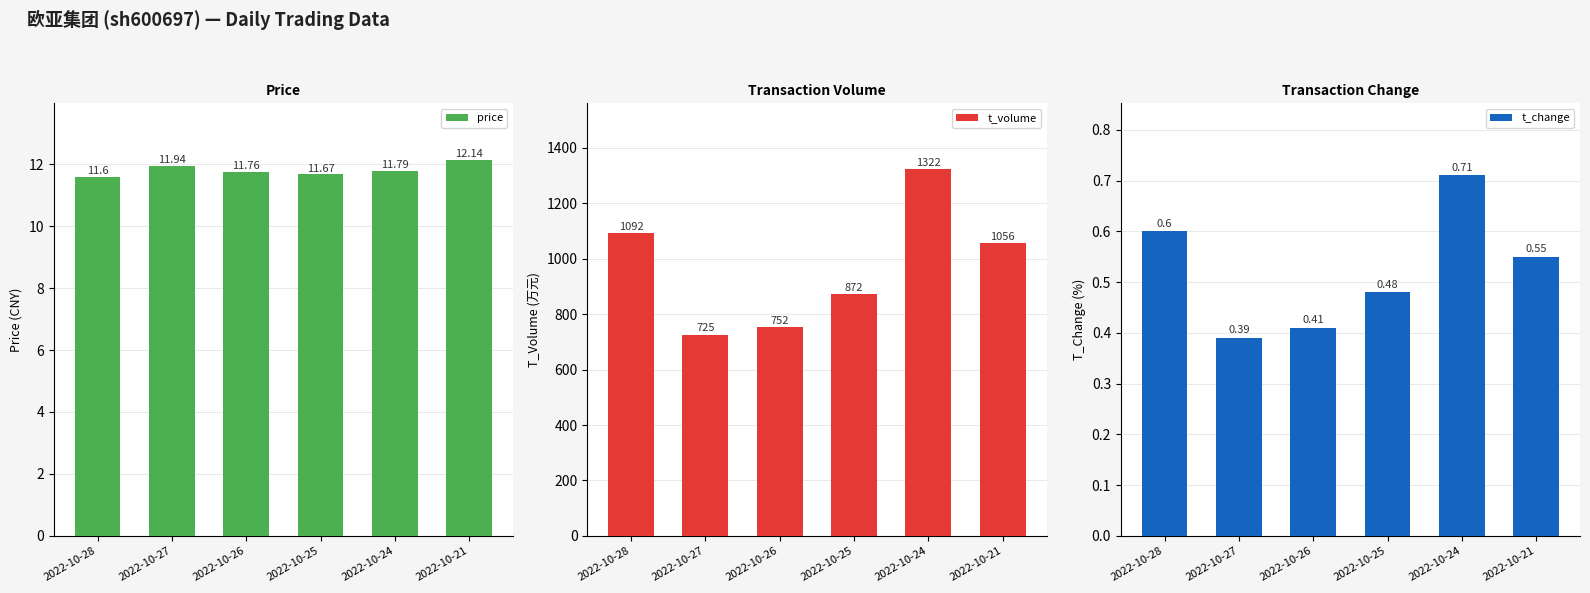

Which series has the largest total across all categories?

t_volume